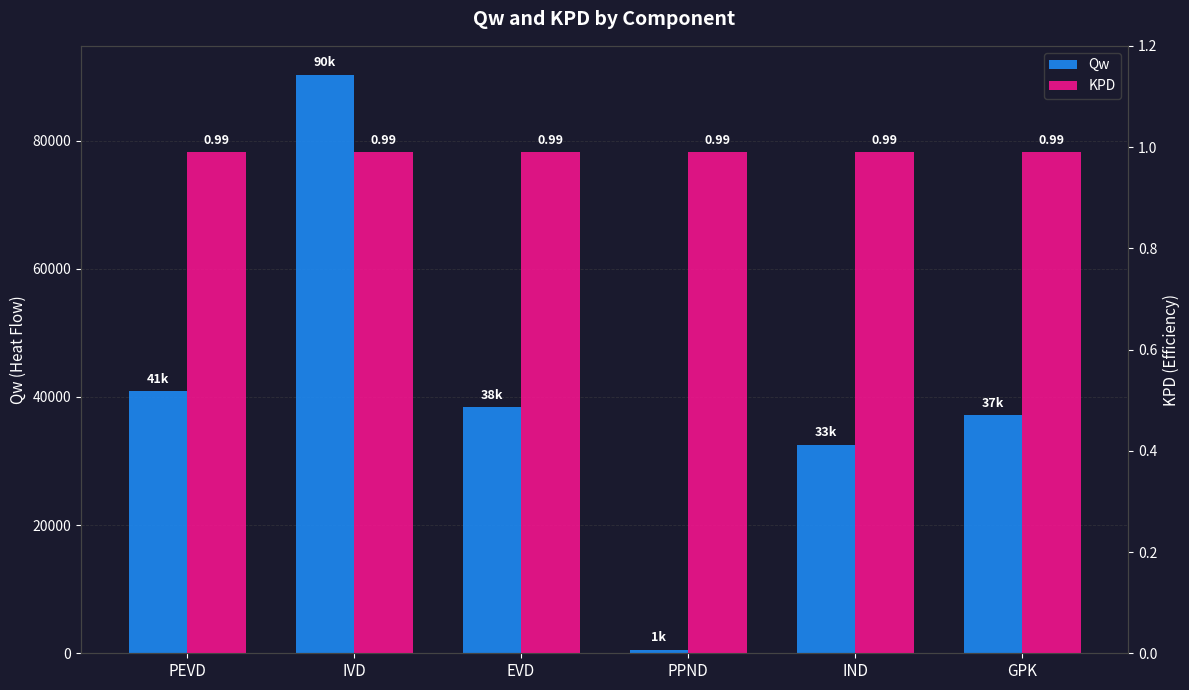

True or false: KPD has a value of 1.7 at EVD.

False